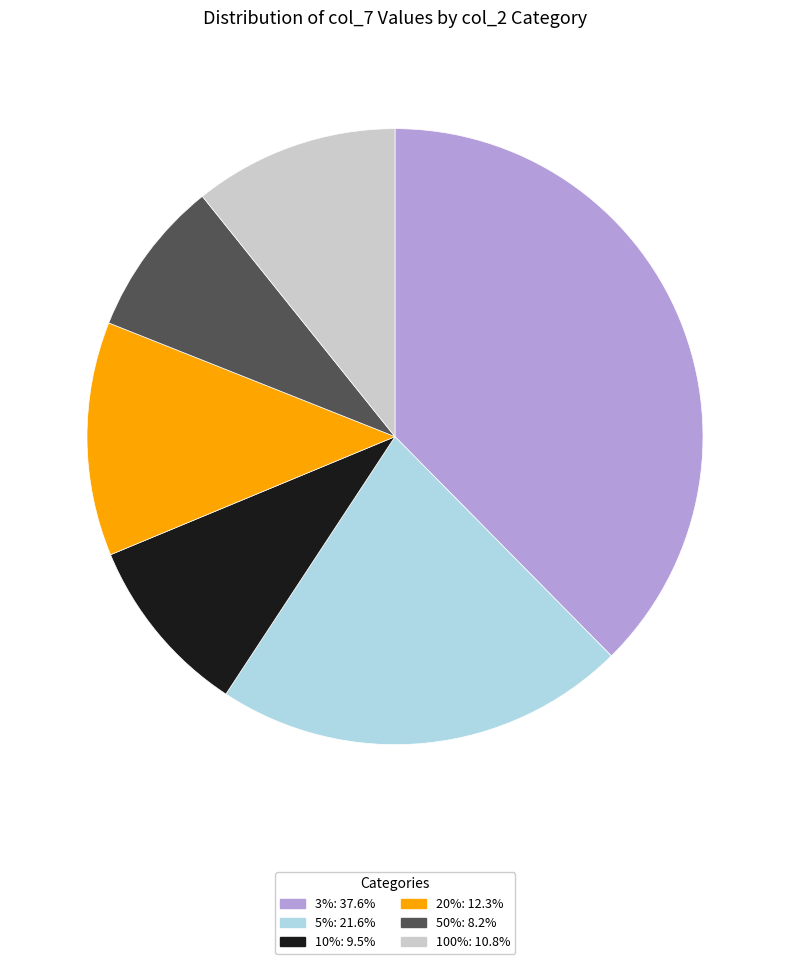

Does any single category account for the majority?

No